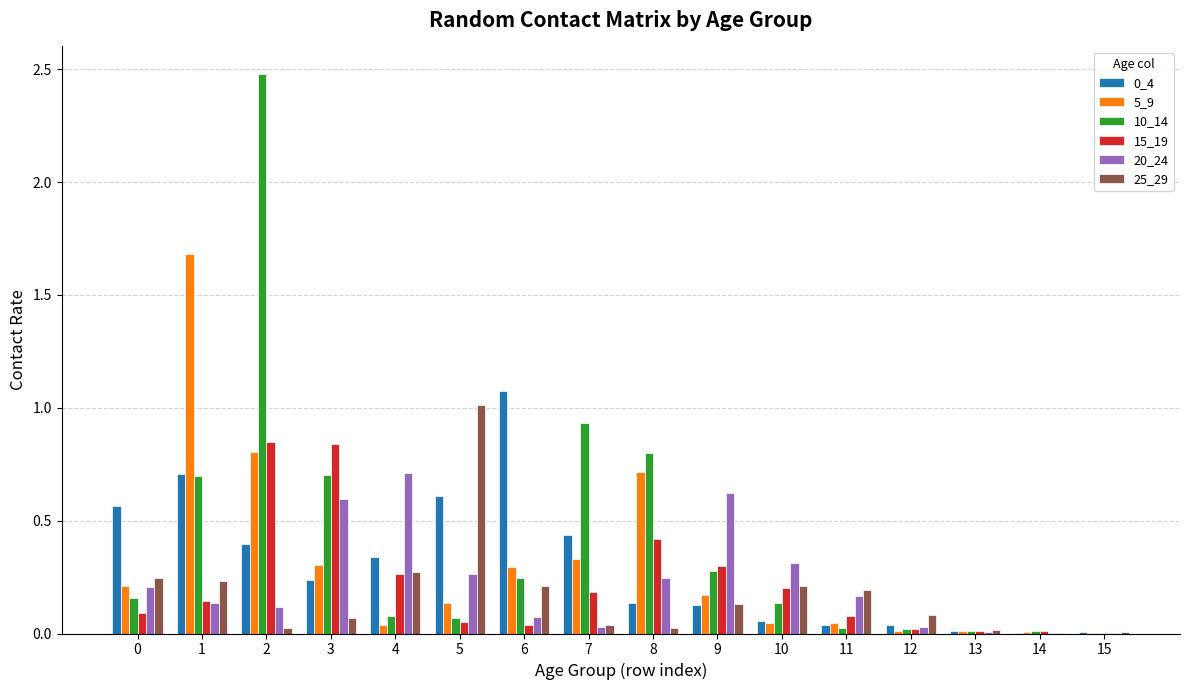

How many distinct data groups are displayed?

6